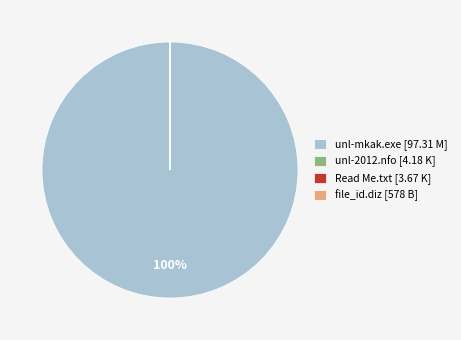

Is there a majority slice in this chart?

Yes